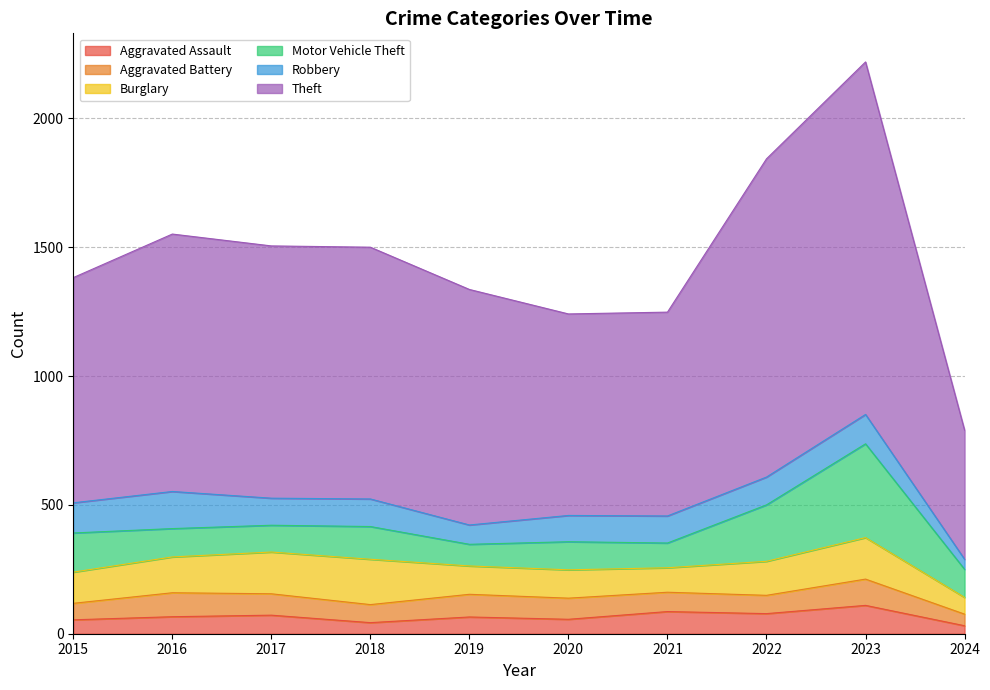

At which category does Motor Vehicle Theft reach its first local peak?

2018